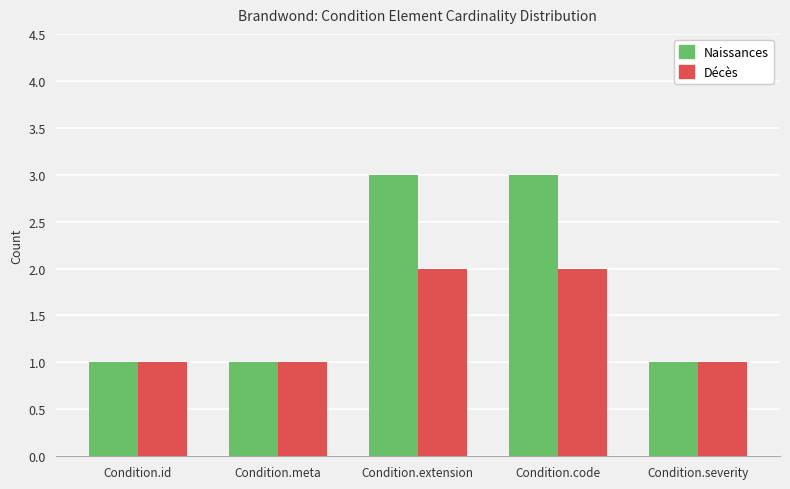

What is the minimum value for Naissances?

1